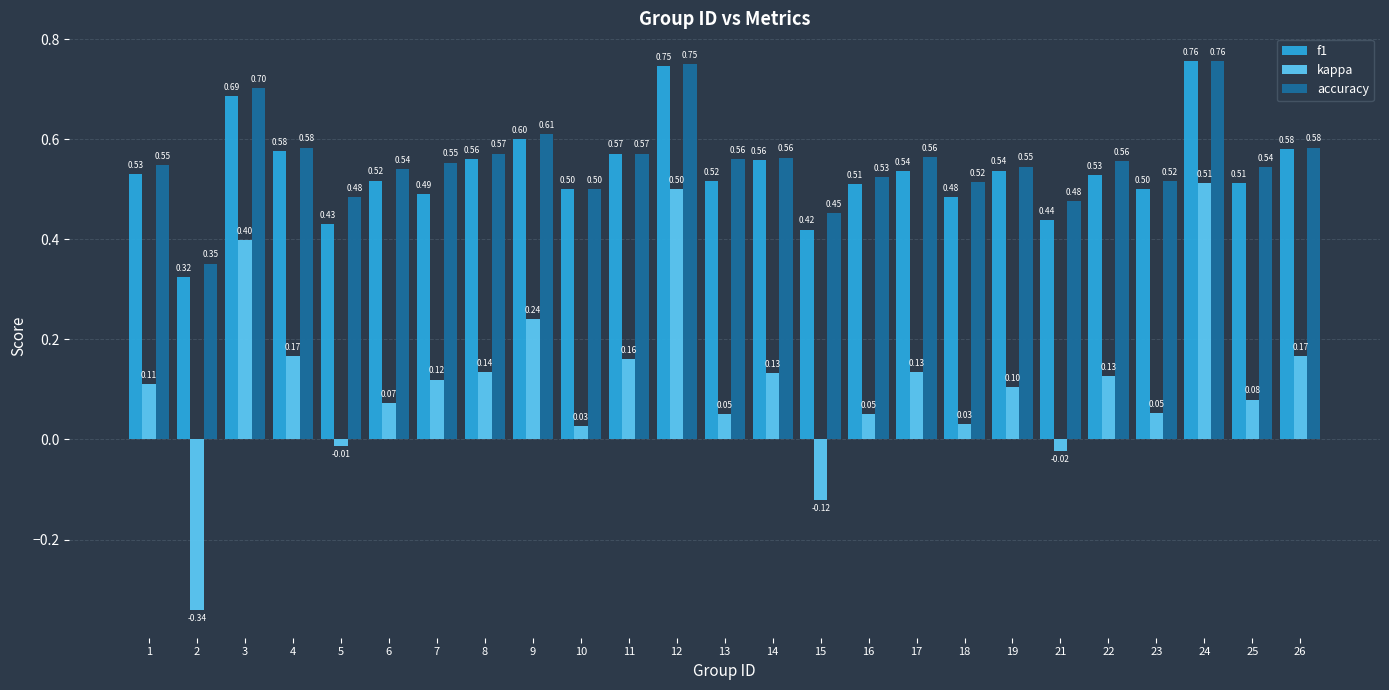

How many bars are there in total?

75